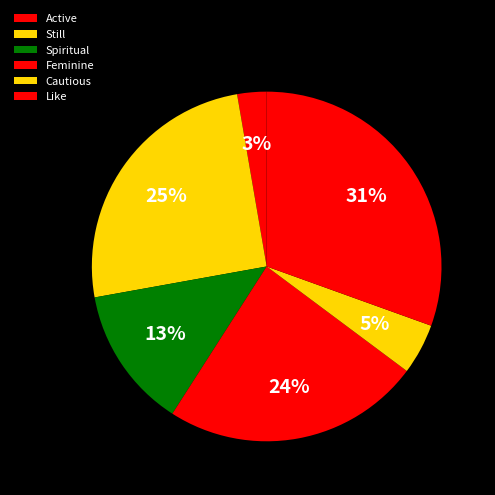

Count the number of slices in the pie.

6